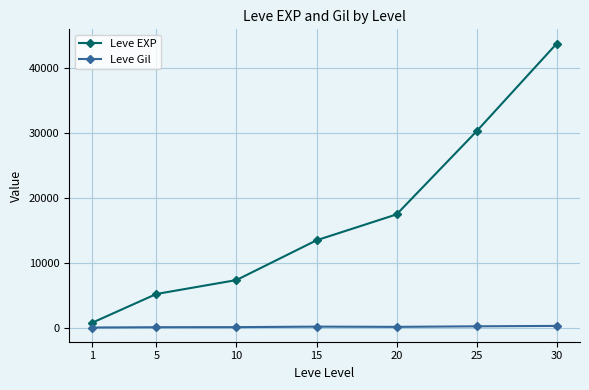

True or false: Leve EXP and Leve Gil intersect in this chart.

False